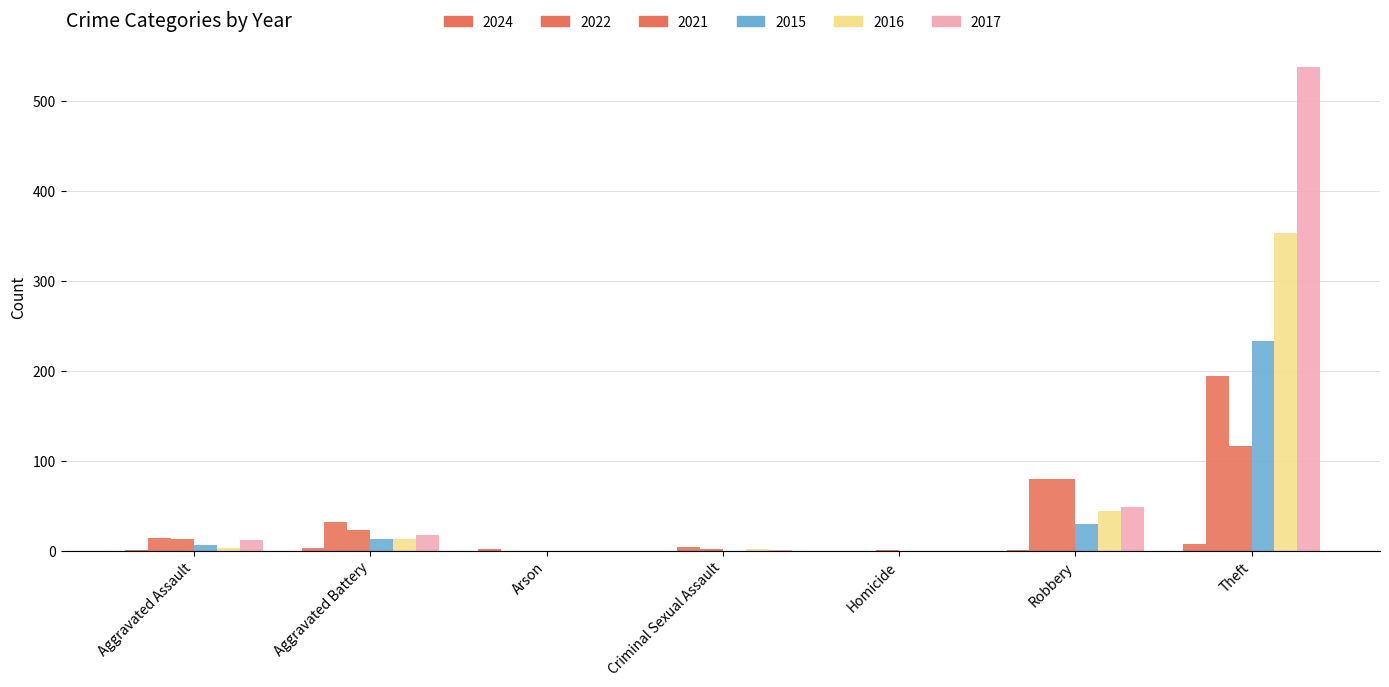

What is the maximum value for 2017?

538